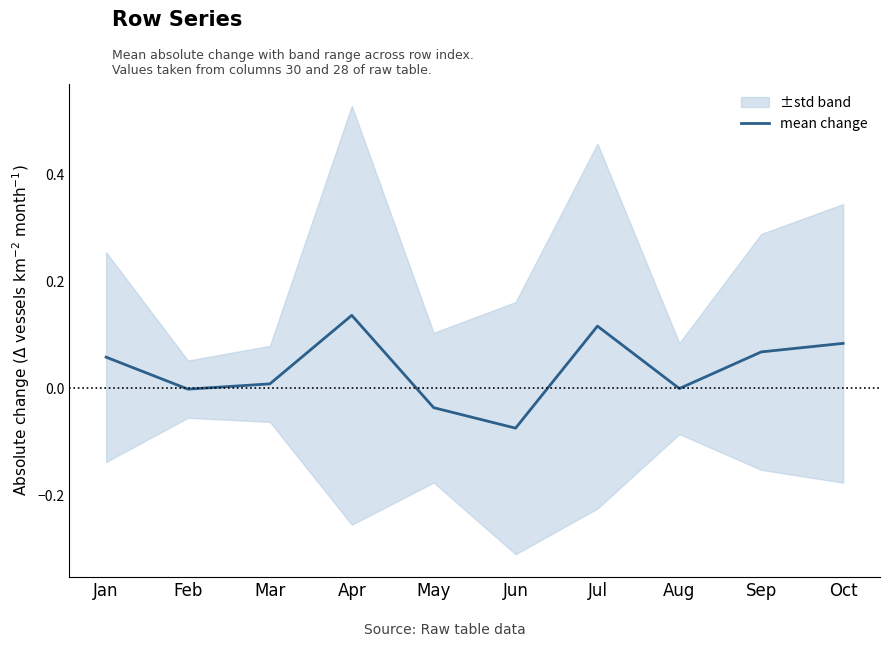

Which has a higher value, Jun or Feb?

Feb